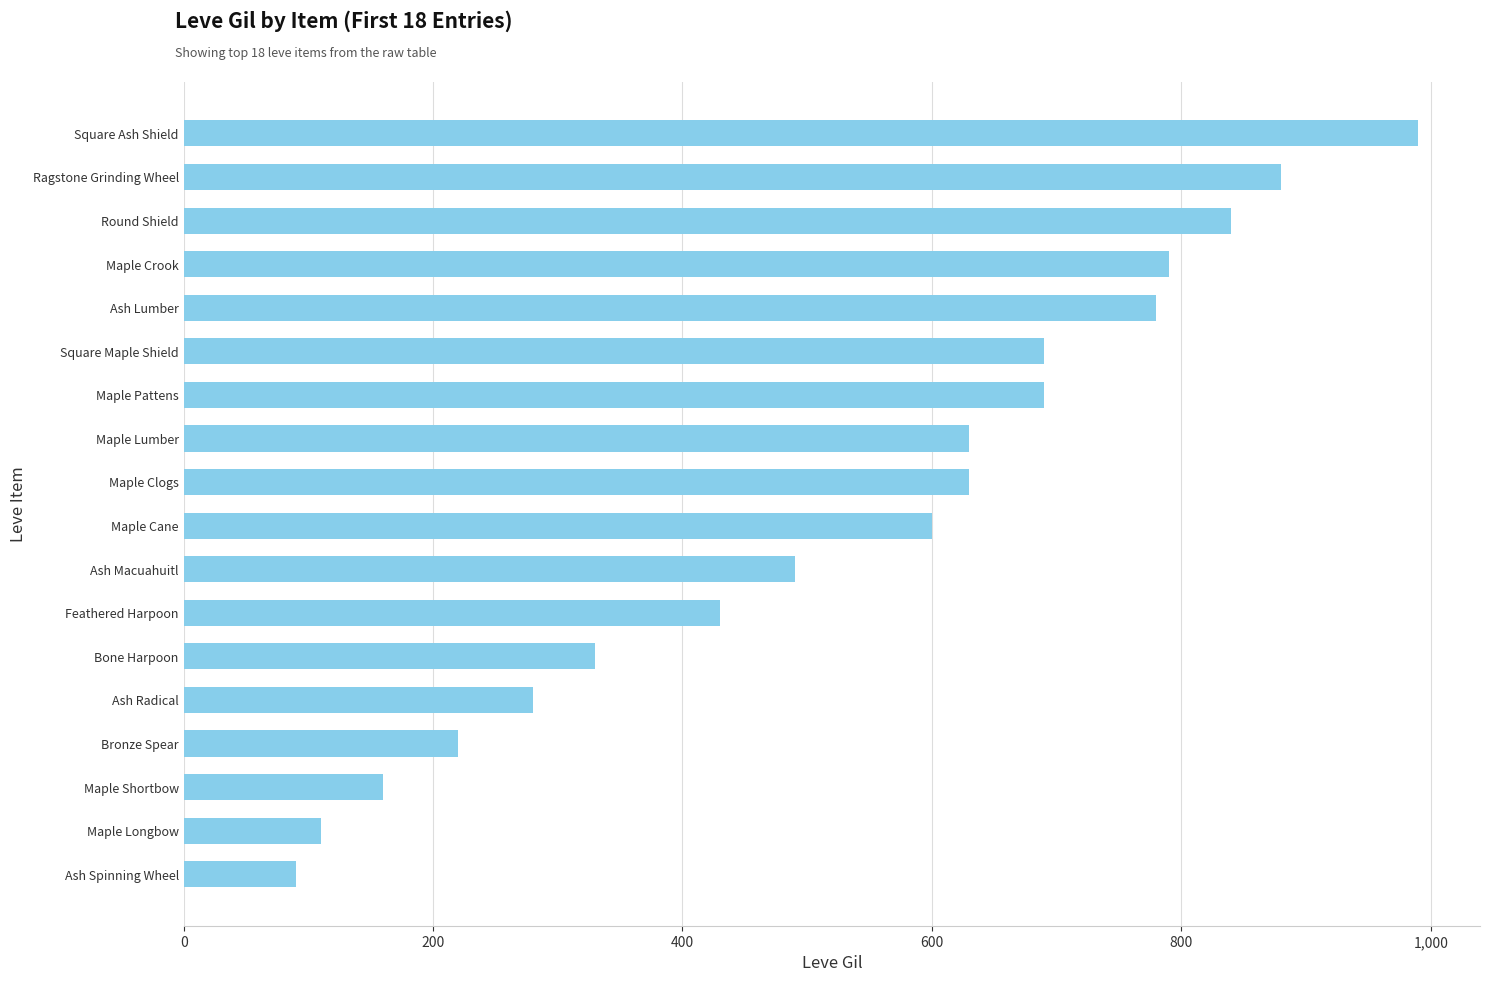

Between Maple Longbow and Ash Radical, which is larger?

Ash Radical